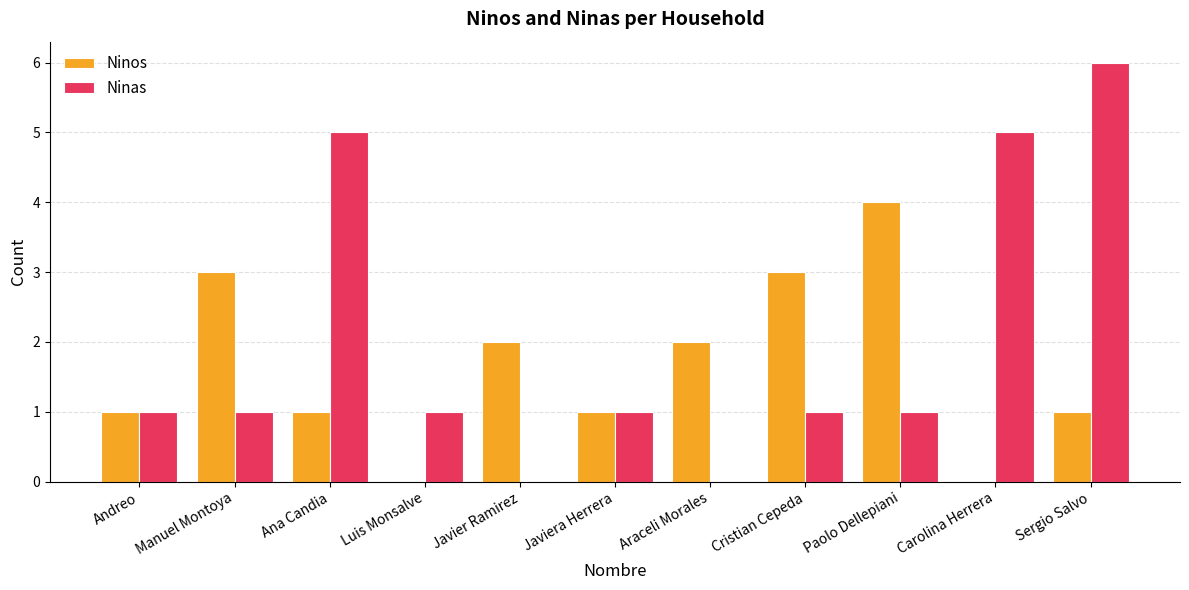

Count the Ninas values in the range 1 to 5.

8